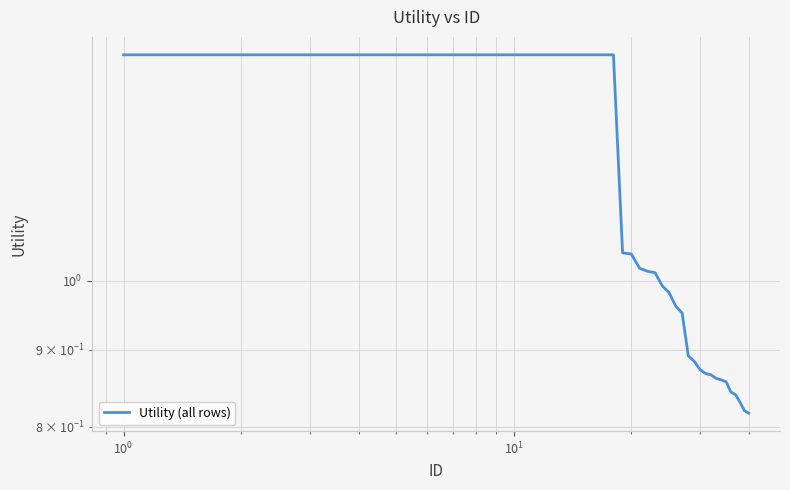

What value does the data have at 9?

1.4